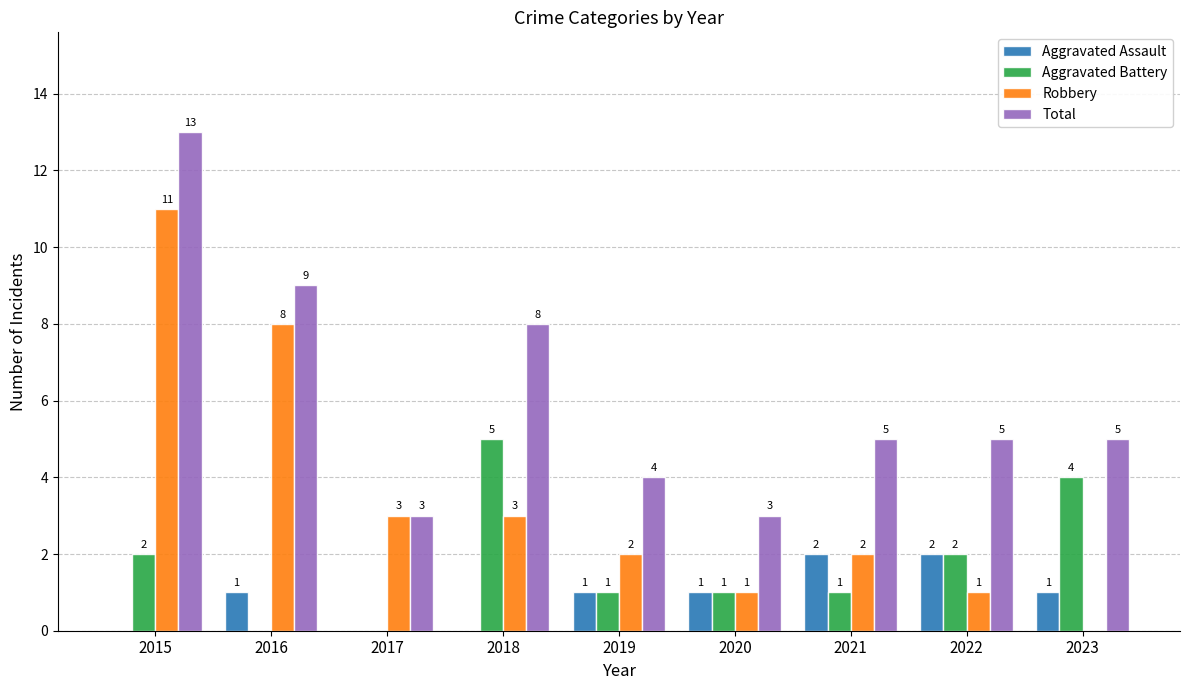

Read the Aggravated Battery value at 2023.

4